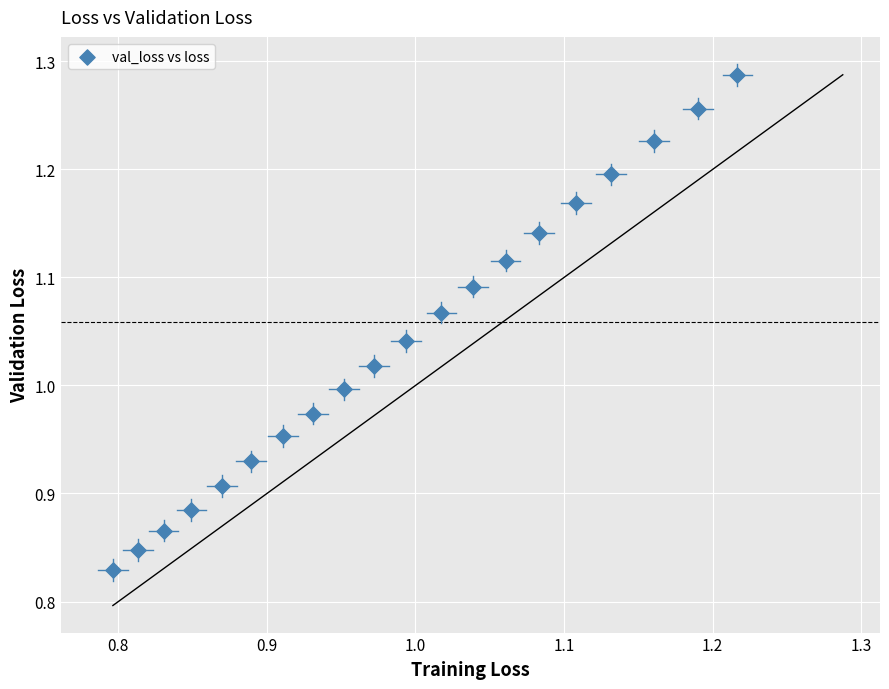

What is the range of X values (max minus min)?

0.4